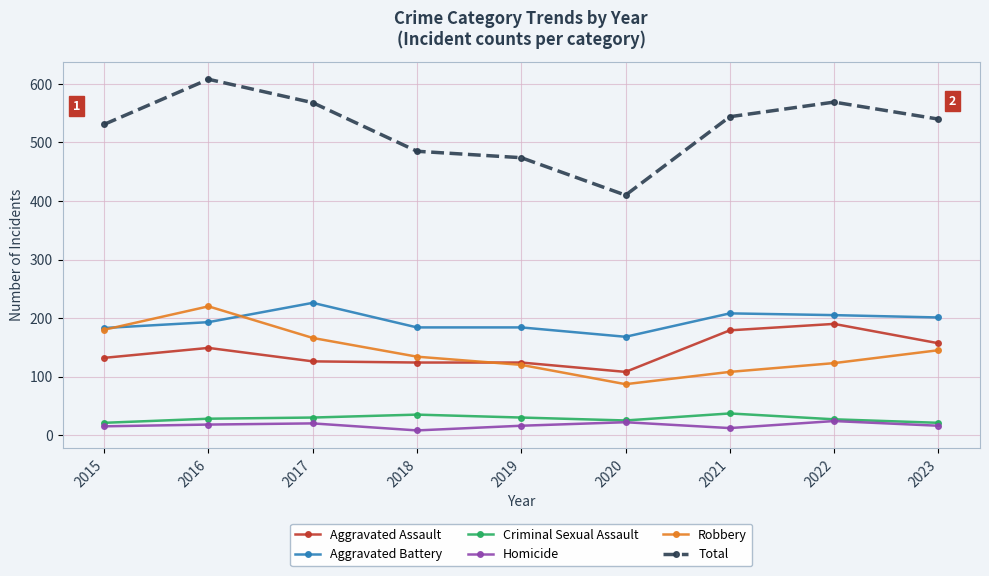

Which series has the largest total across all categories?

Total